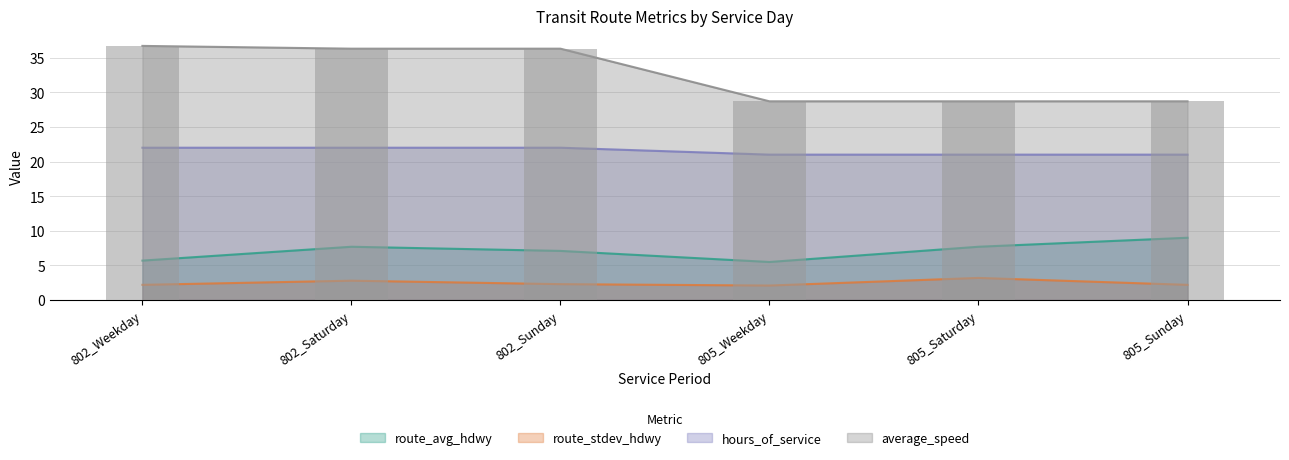

Where does the data first go above 36?

802_Weekday